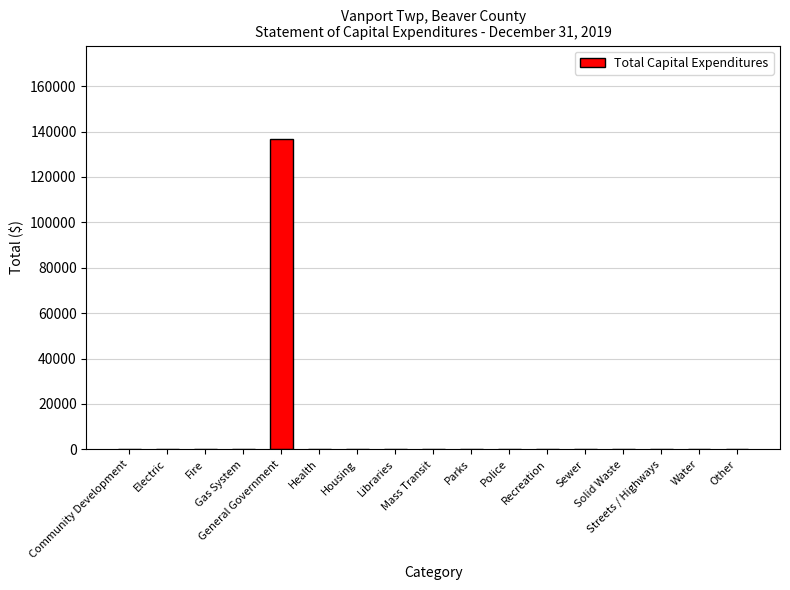

Is it true that the value at Water is -72209?

False